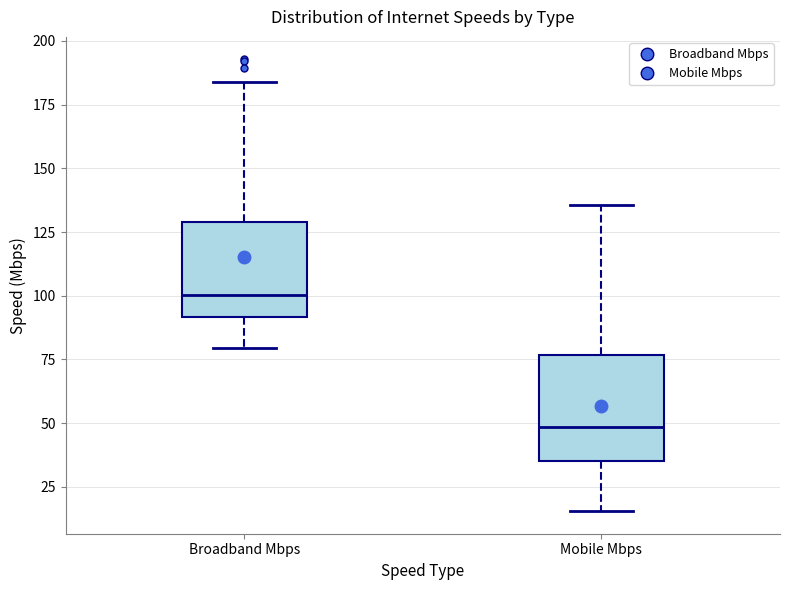

Which box has the highest median line?

Broadband Mbps